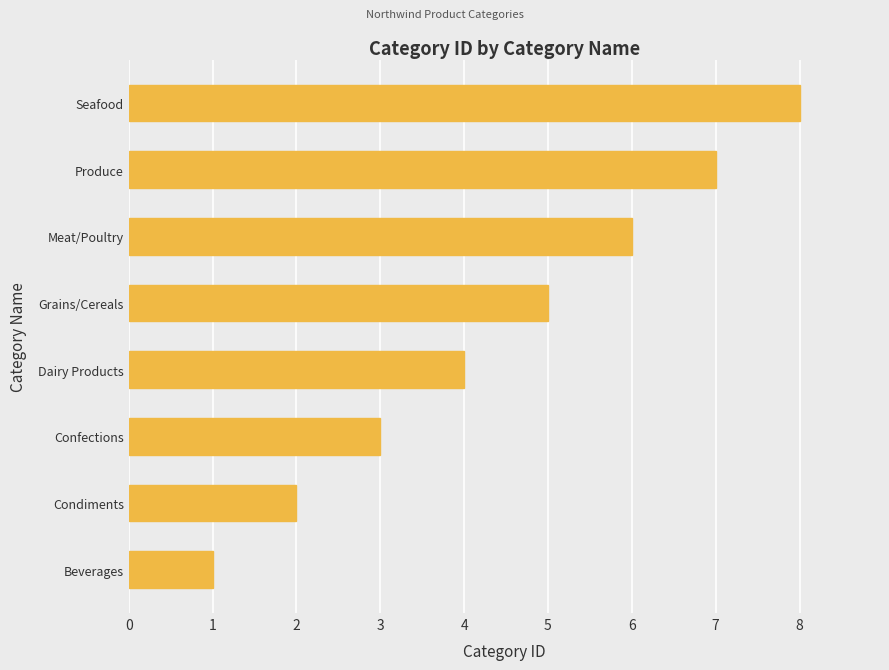

What is the change in value from Beverages to Grains/Cereals?

+4